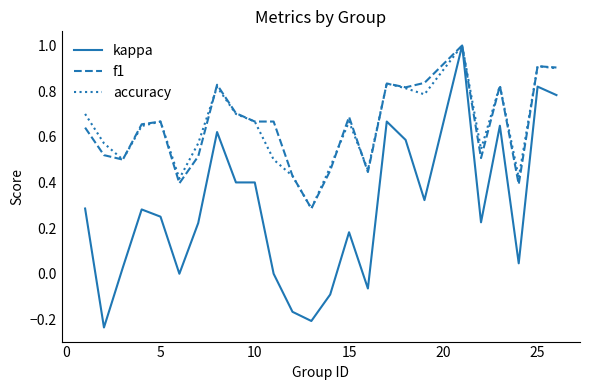

What is the maximum value for f1?

1.0